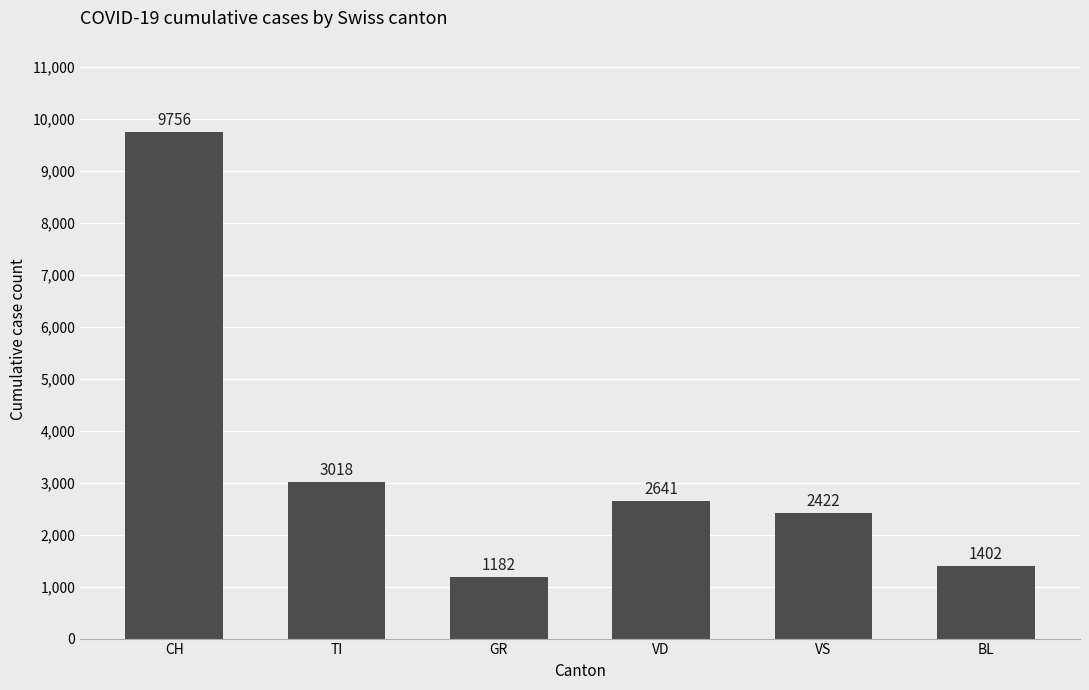

How many data points are less than 2641?

3